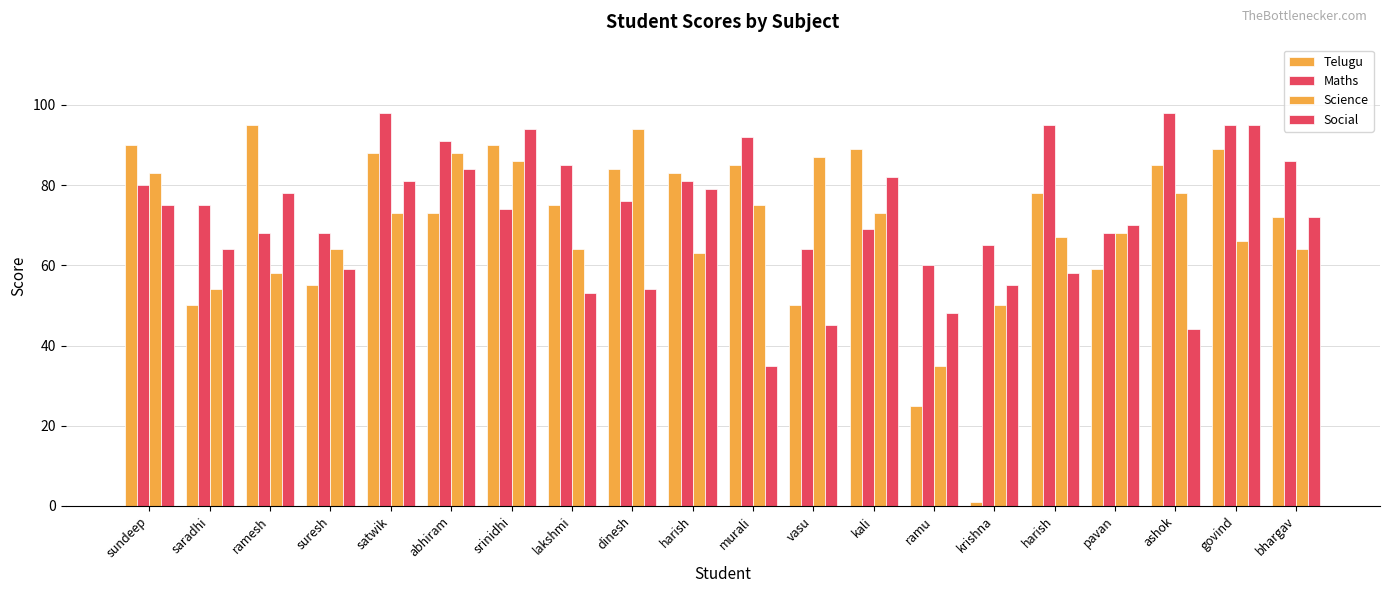

What is the label of the 5th bar from the left?

satwik